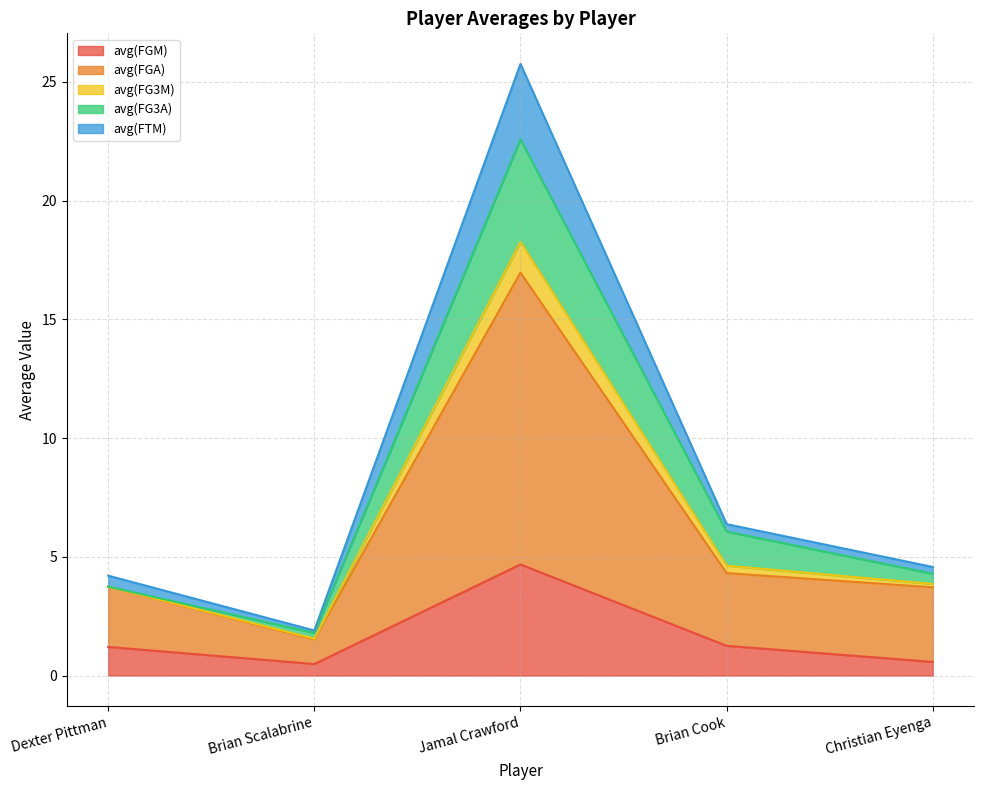

What is the smallest value displayed?

0.5